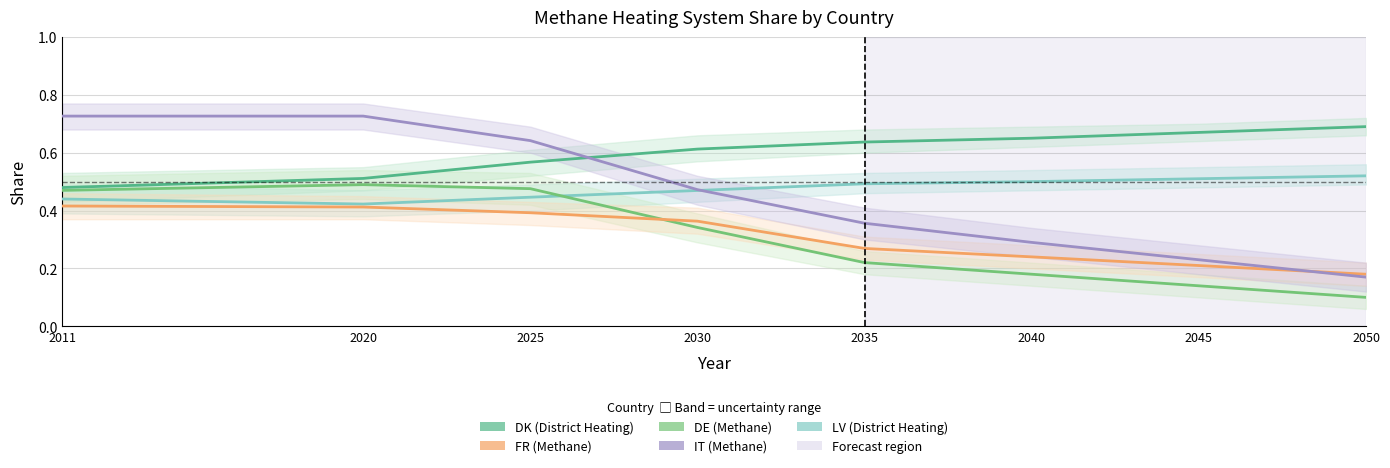

In DE, how many points are higher than both neighbors (excluding endpoints)?

1